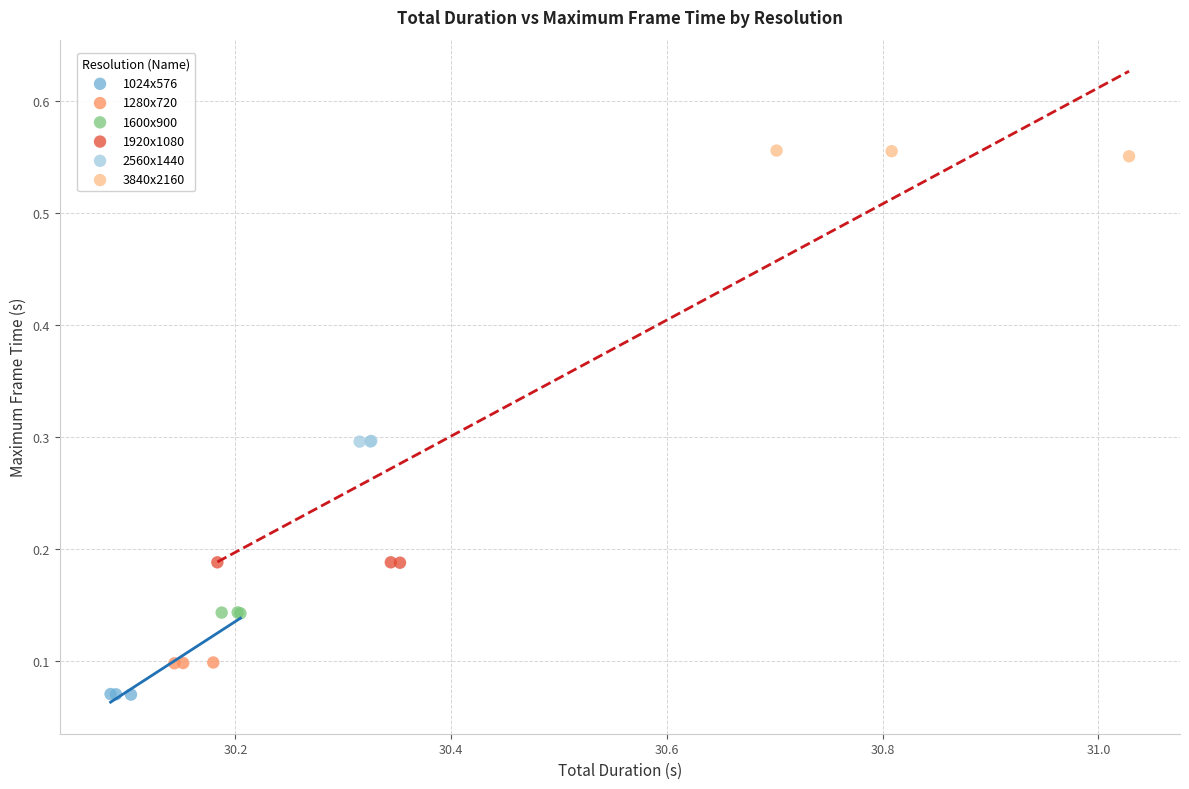

Which series contains the highest Y value?

3840x2160